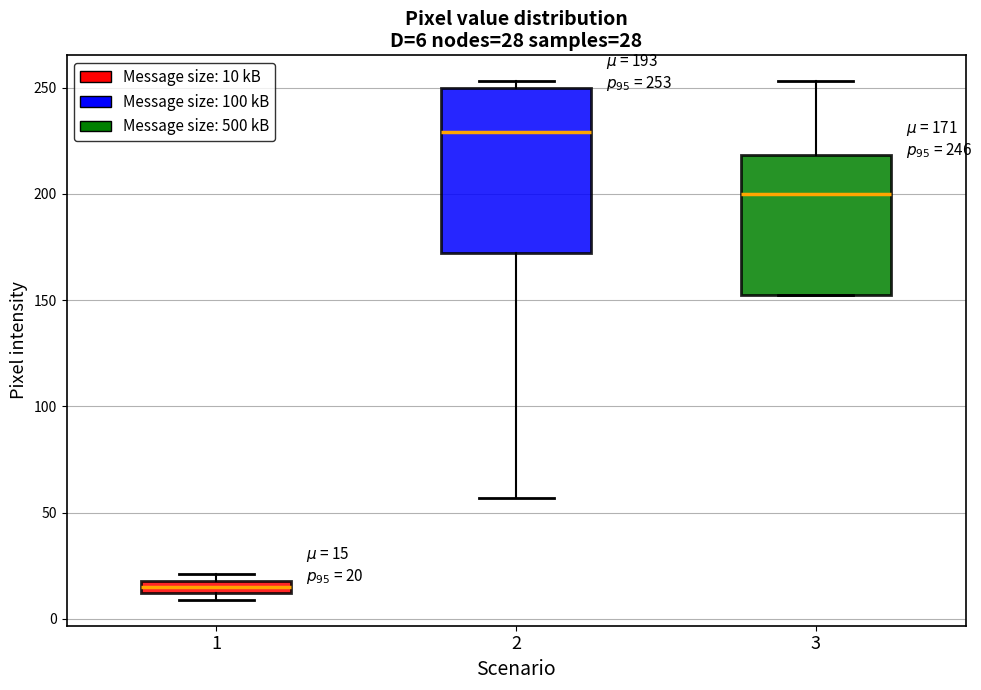

Which box is the tallest, from its lower edge to its upper edge?

2